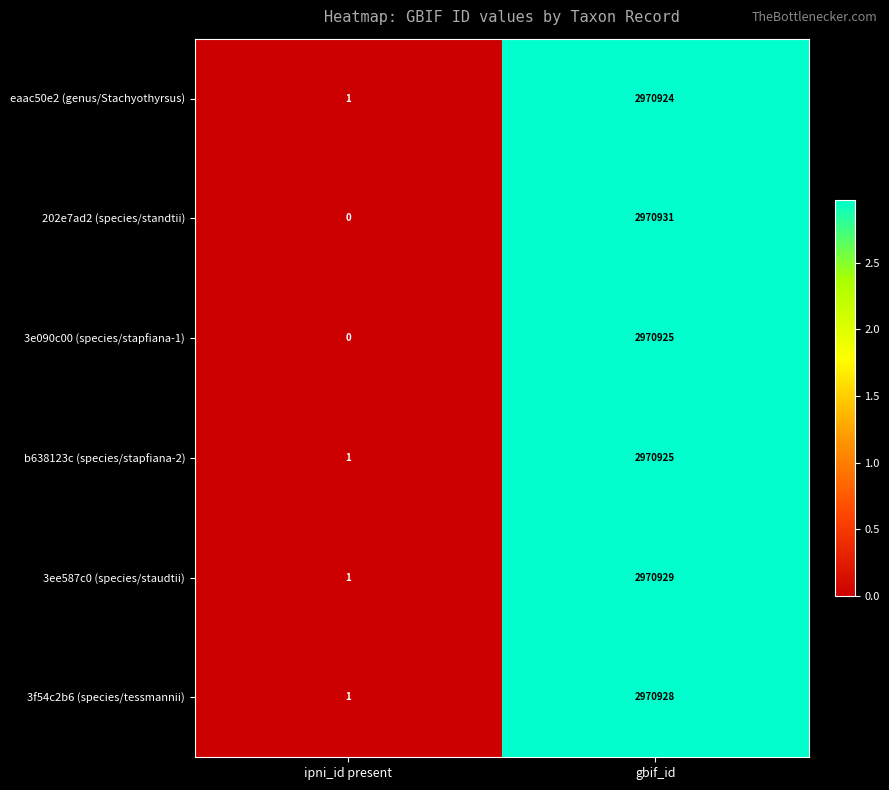

Read the 202e7ad2 (species/standtii) value at gbif_id.

2970931